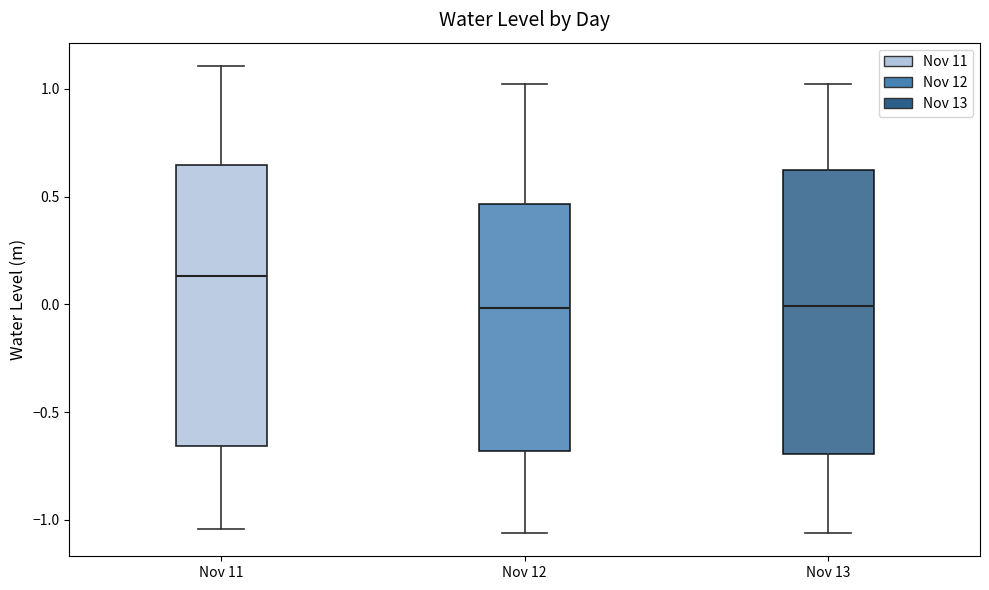

Reading left to right, read every box against the y-axis: the position of its median line, the range the box covers, and the ends of its whiskers. The values are not printed on the chart, so give them approximately, as read against the axis.

Nov 11: median 0.15, box -0.65 to 0.65, whiskers -1.05 to 1.10
Nov 12: median 0.00, box -0.70 to 0.45, whiskers -1.05 to 1.00
Nov 13: median 0.00, box -0.70 to 0.60, whiskers -1.05 to 1.00